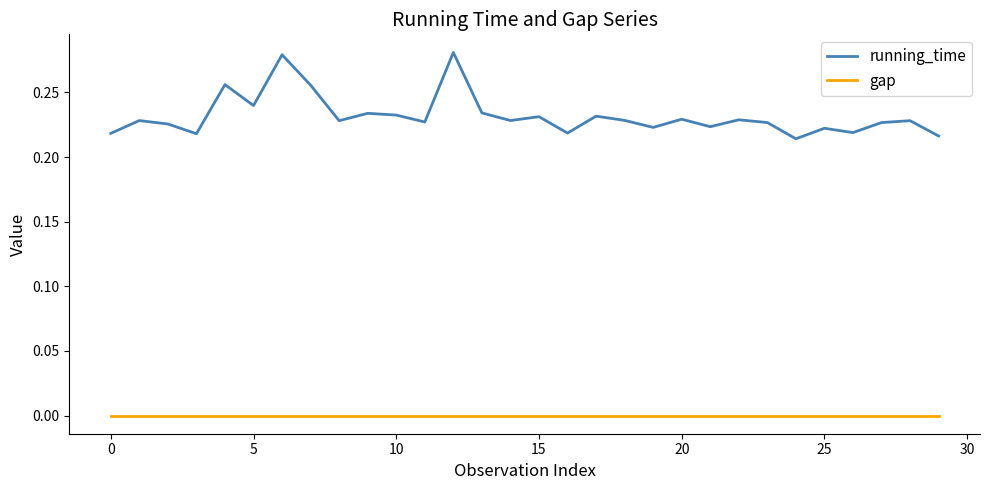

True or false: running_time and gap intersect in this chart.

False